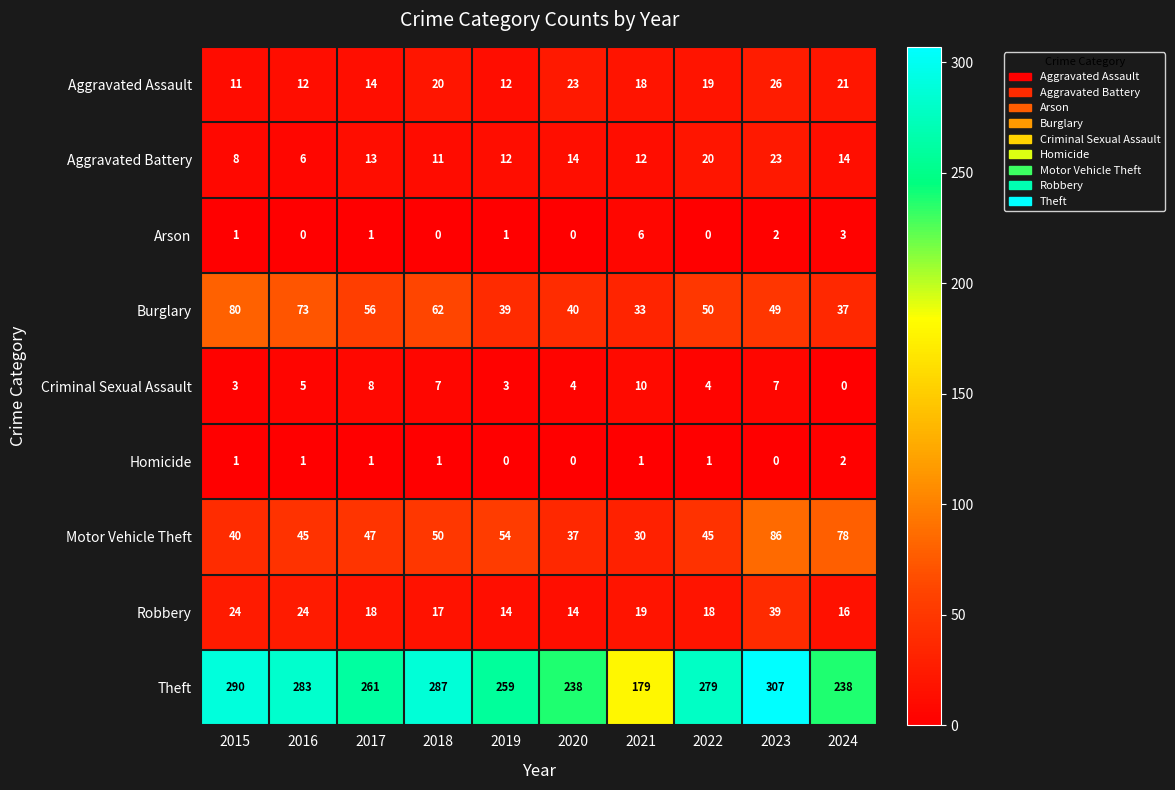

Which series has the widest spread of values?

Theft